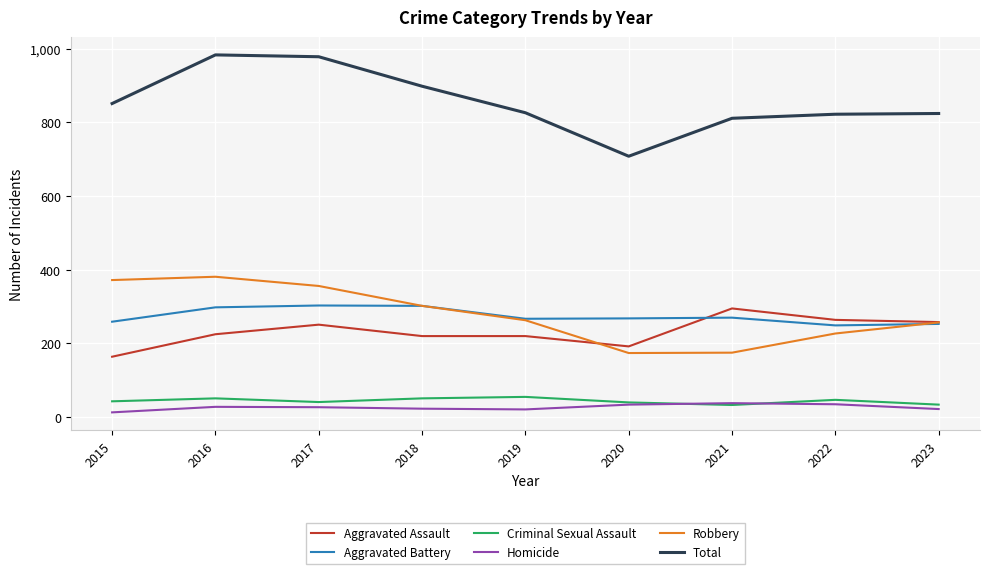

Which series has the widest spread of values?

Total